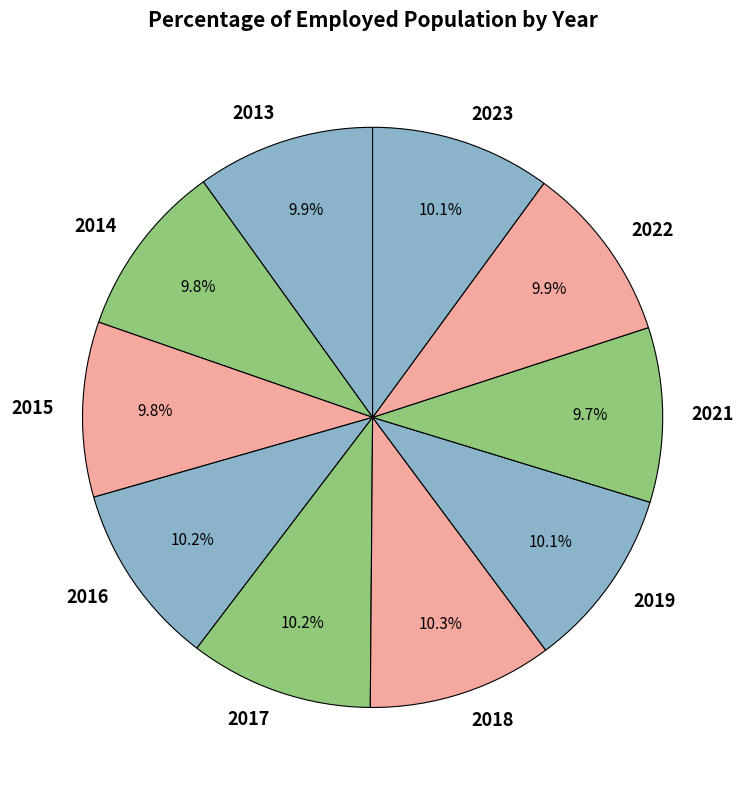

Count the number of slices in the pie.

10